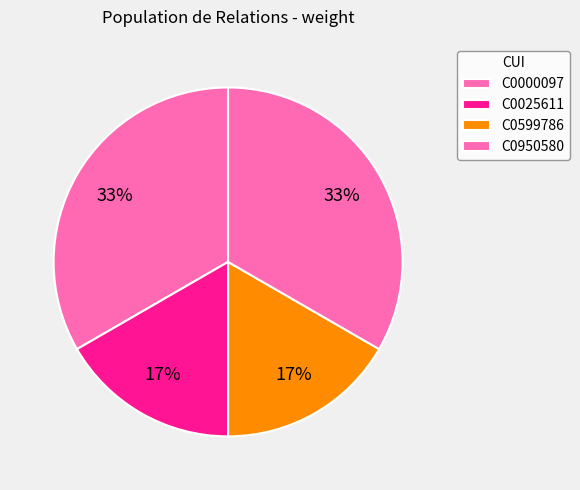

Do C0950580 and C0000097 together represent more than half of the pie?

Yes